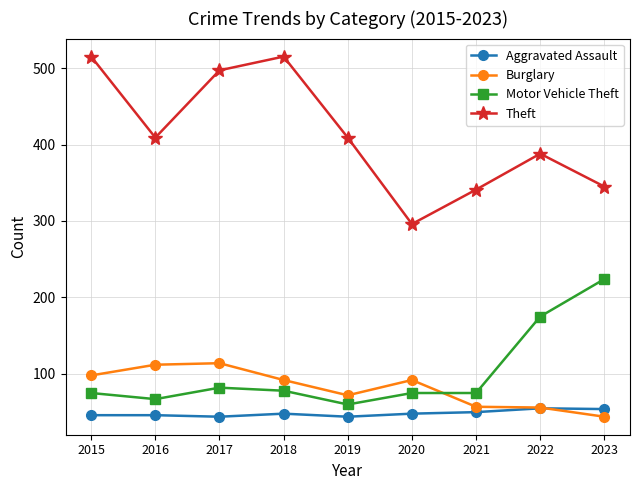

What are all the series names shown in the legend?

Aggravated Assault, Burglary, Motor Vehicle Theft, Theft